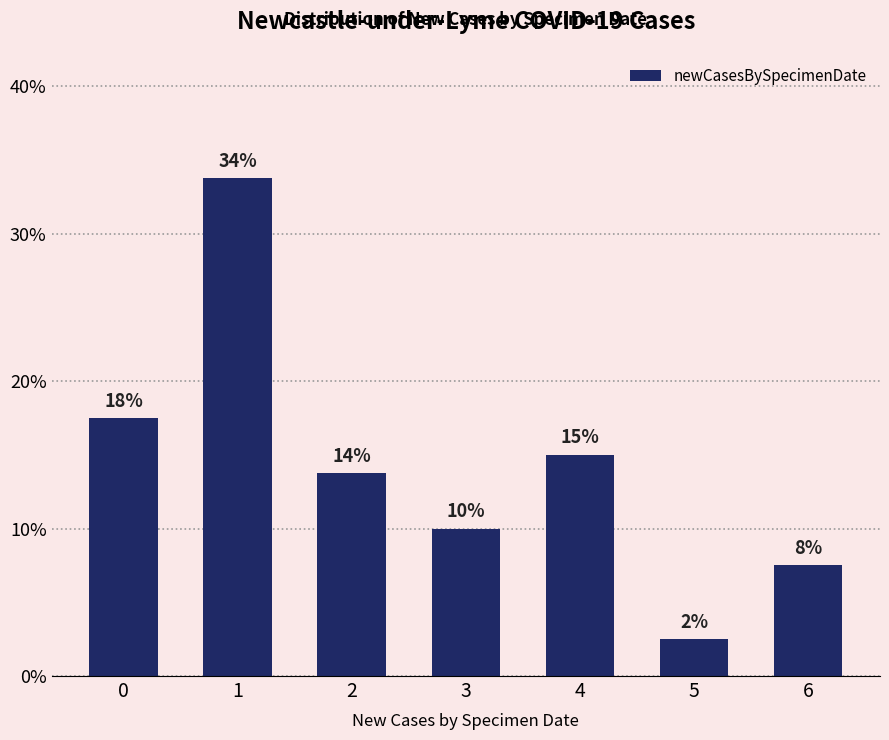

True or false: the data shows 3.6 at 5.

False